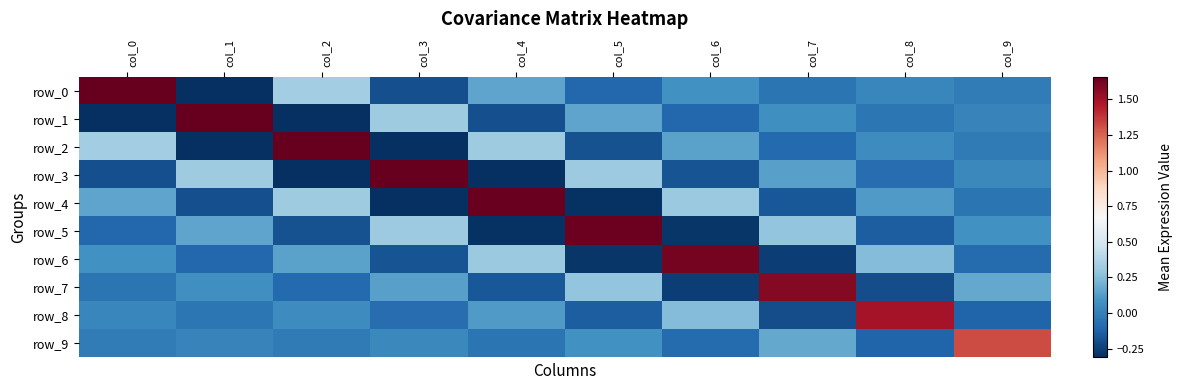

Count the number of categories in the chart.

10